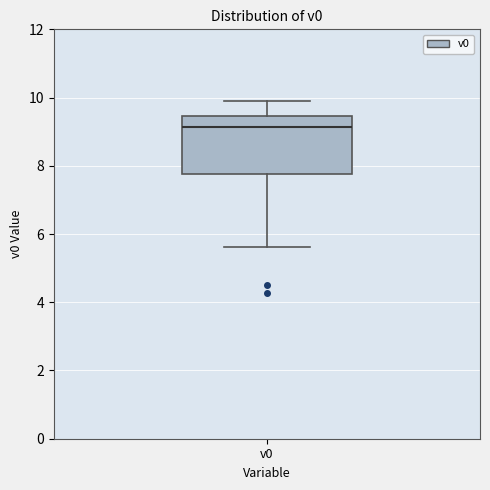

Read this box plot against the y-axis: the position of the median line, the range covered by the box, and the ends of both whiskers. The values are not printed on the chart, so give them approximately, as read against the axis.

median 9.2, box 7.8 to 9.4, whiskers 5.6 to 9.8